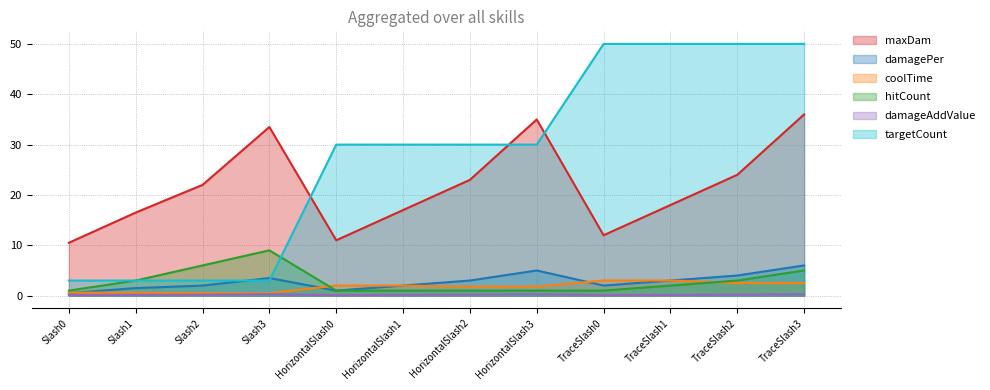

How many lines are shown in the chart?

6